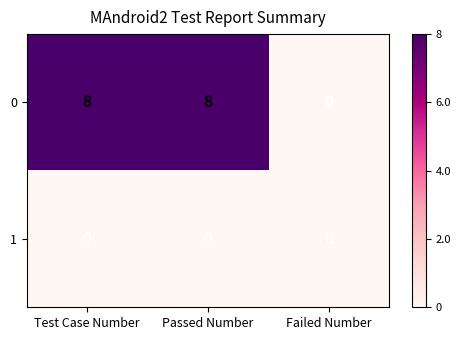

Reading left to right, list all the values displayed in this chart.

0: 8	8	0
1: 0	0	0